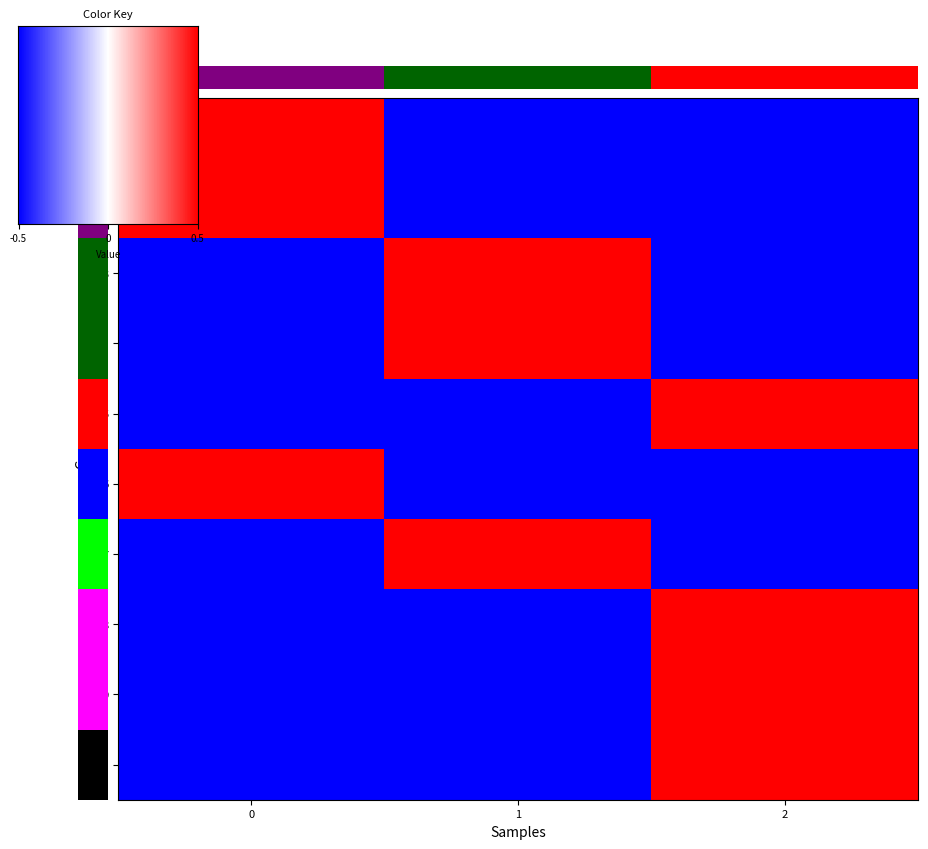

What is the minimum value shown in the chart?

-0.5